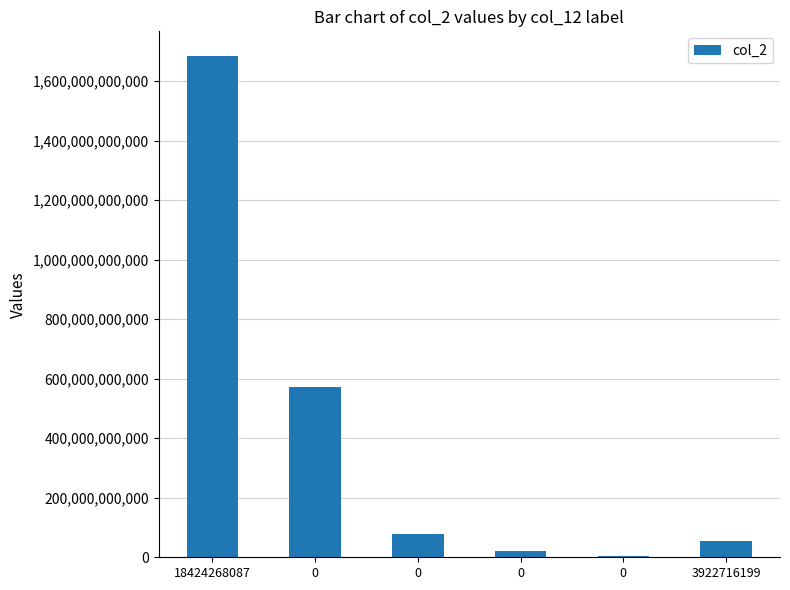

Rank the categories by value from lowest to highest.

0, 0, 3922716199, 0, 0, 18424268087